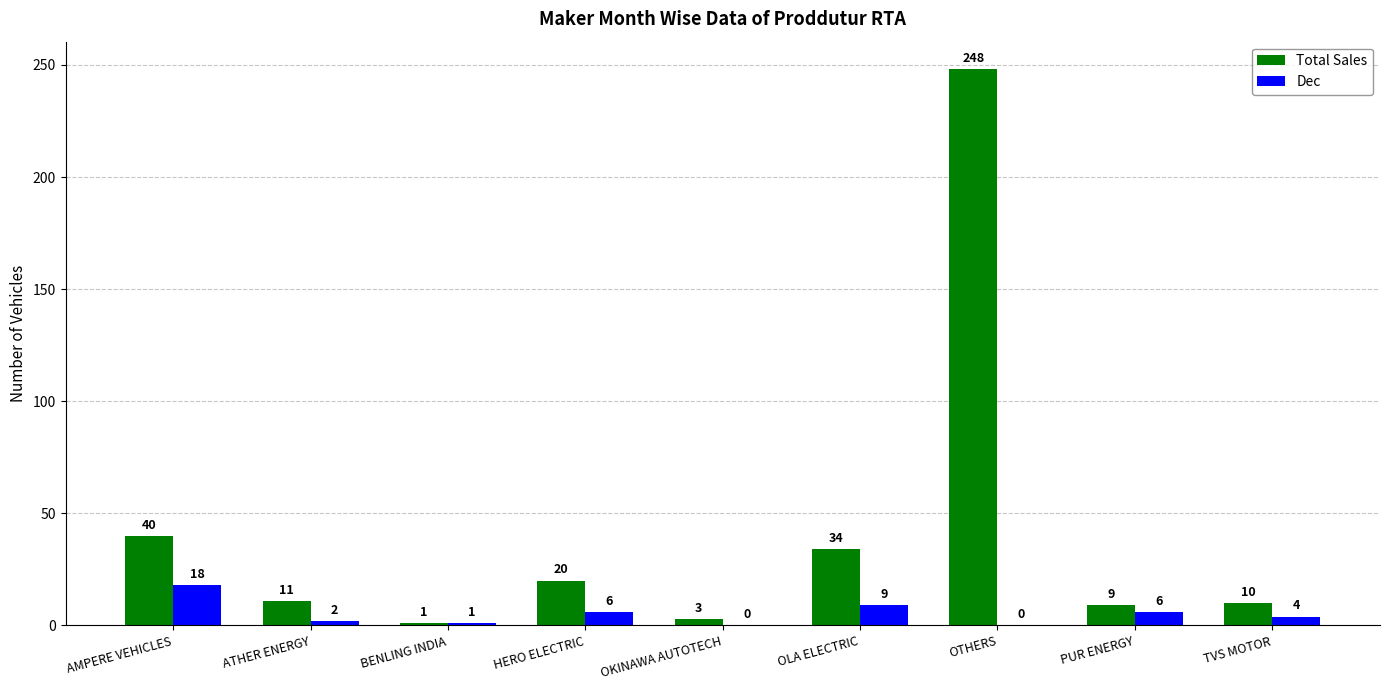

What is the total value across all series at OKINAWA AUTOTECH?

3